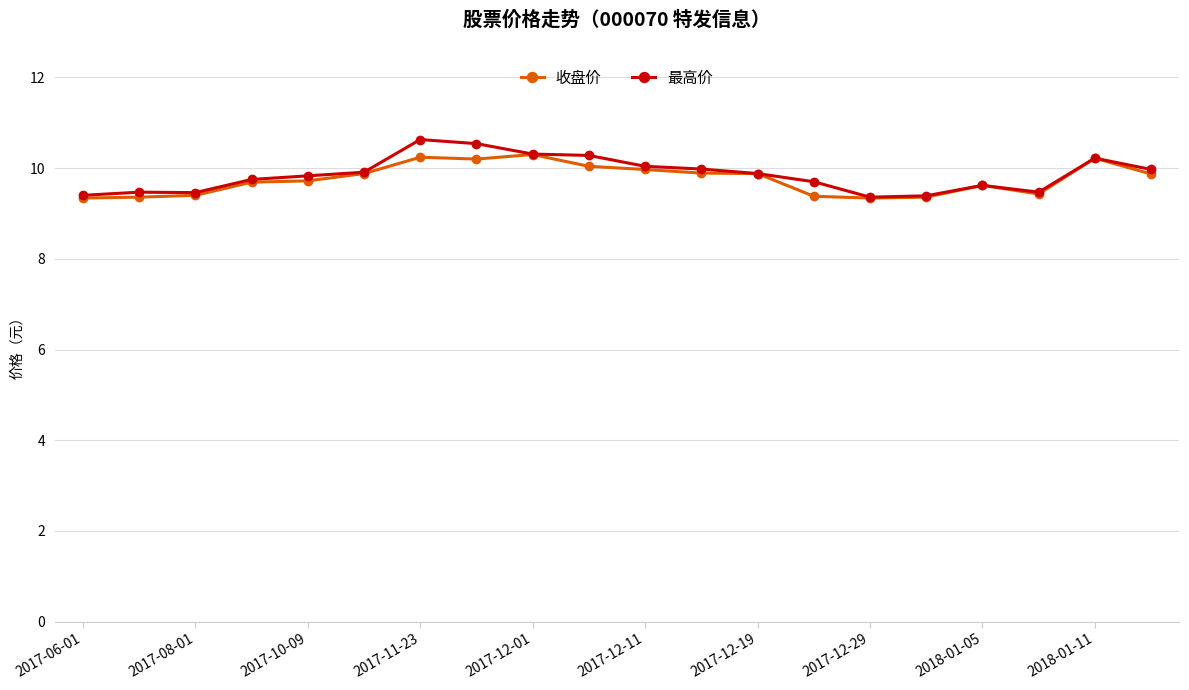

What is the minimum value for 收盘价?

9.3